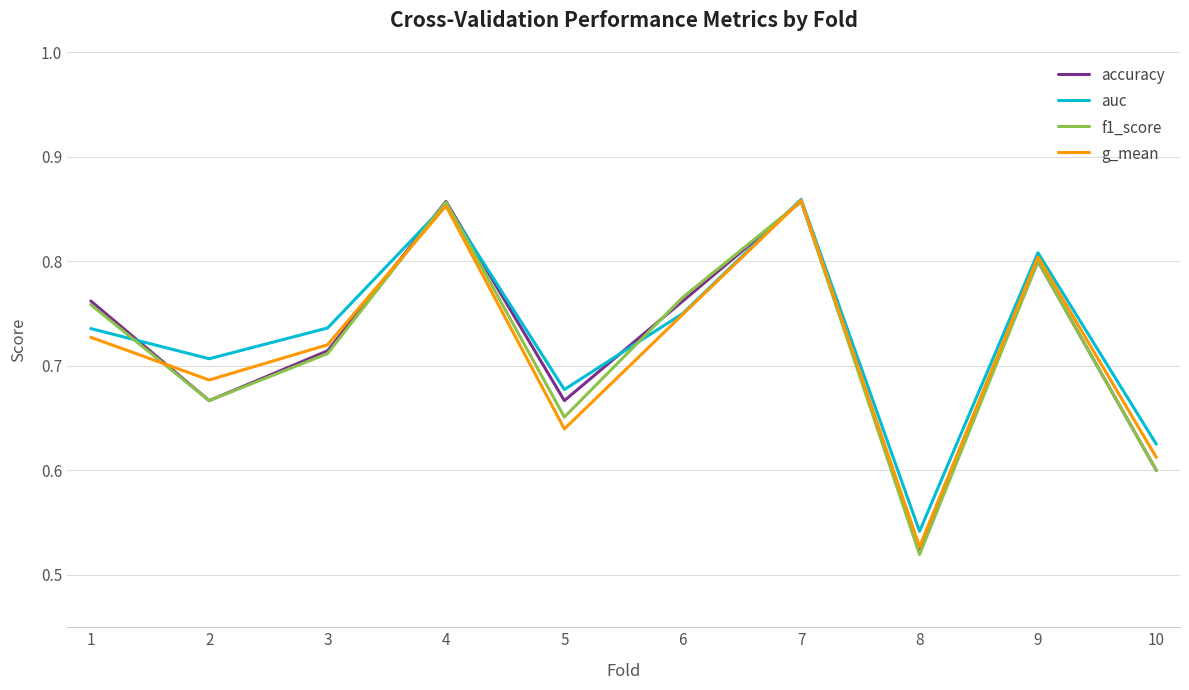

What is the total value across all series at 3?

2.9